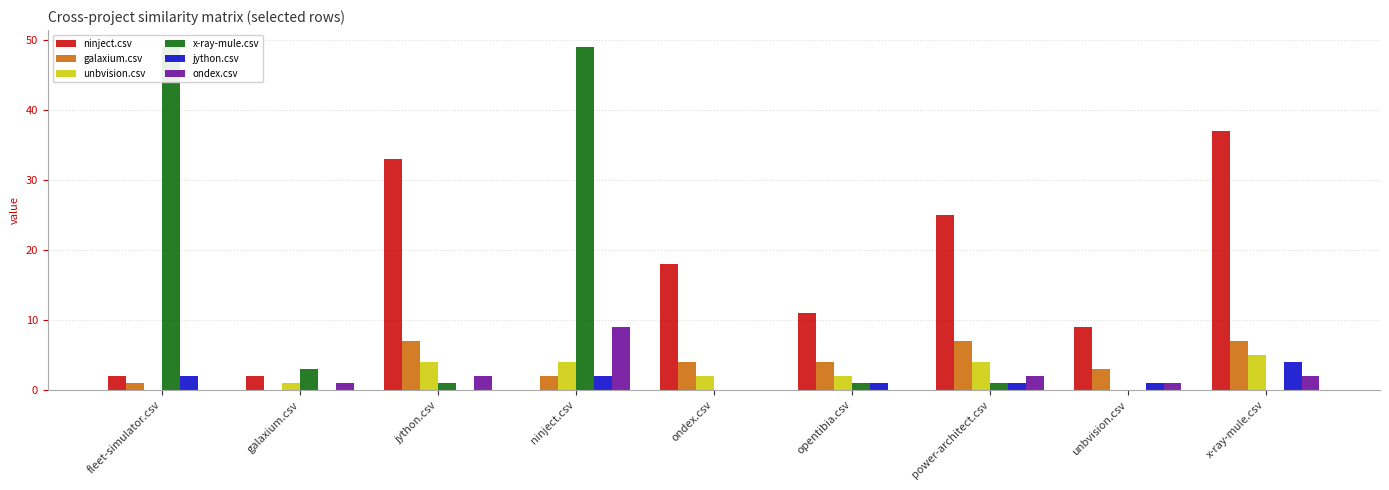

How many distinct data groups are displayed?

6